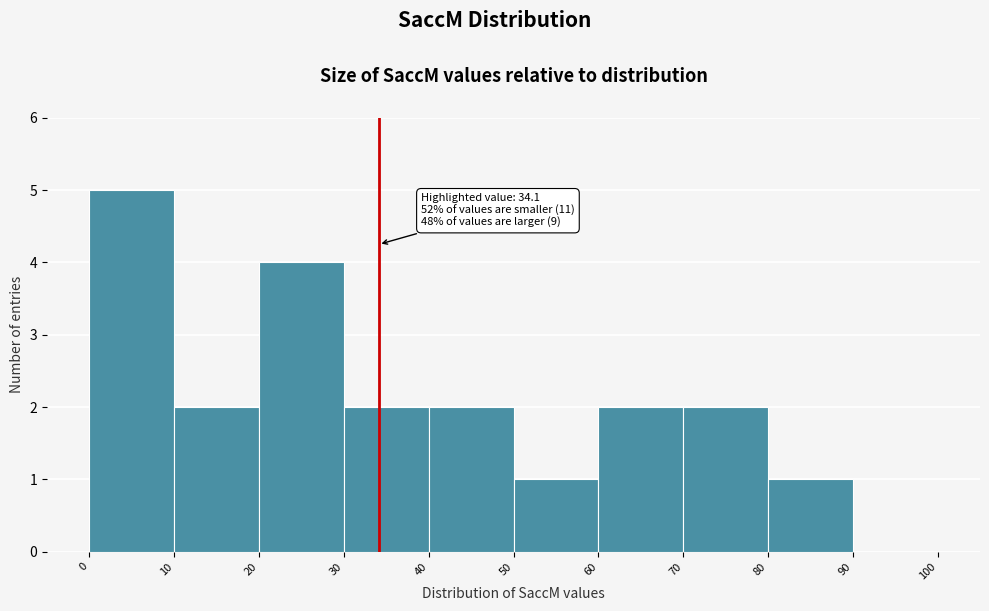

Which range on the x-axis has the tallest bar?

0 to 10